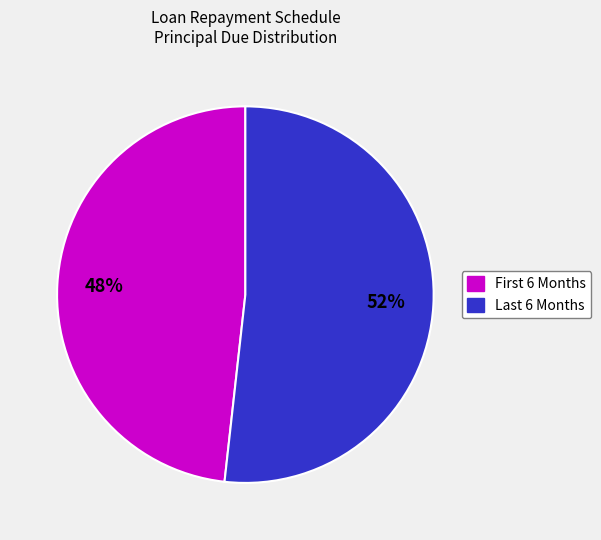

To the nearest percent, what is the average slice percentage?

50%